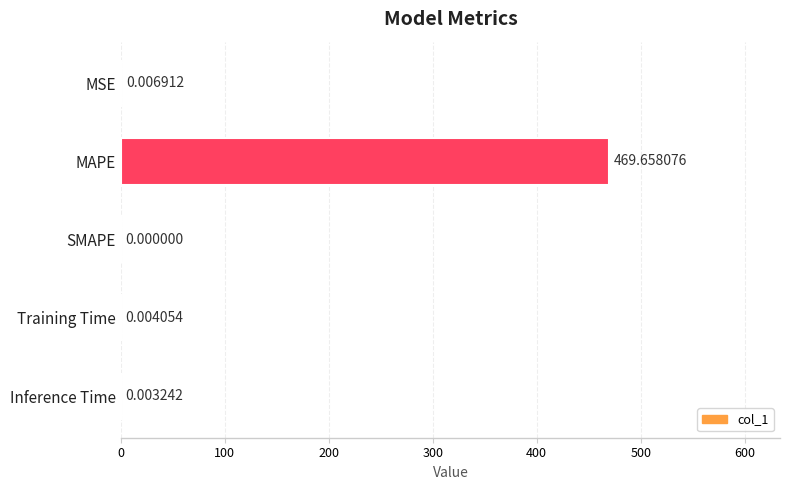

Which category has the highest value across all series?

MAPE